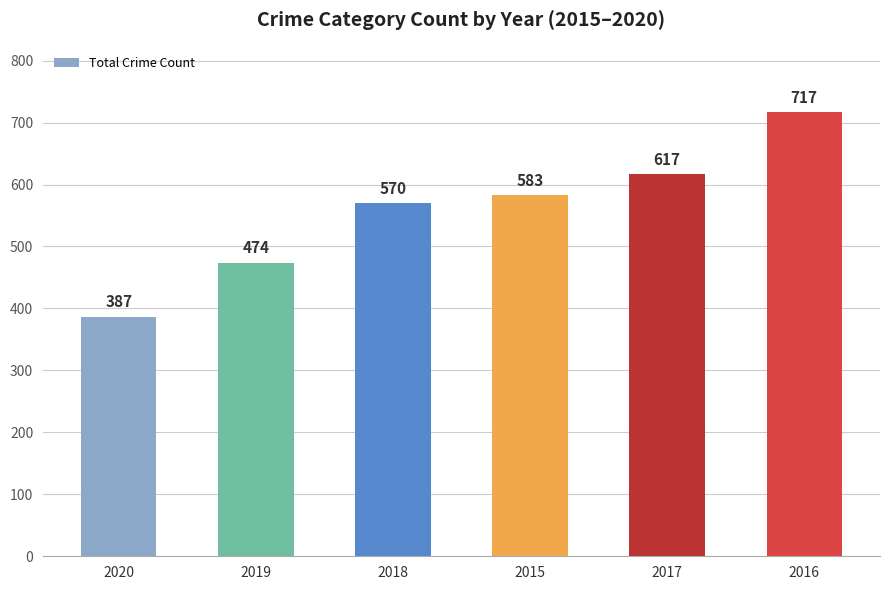

What is the smallest value displayed?

387